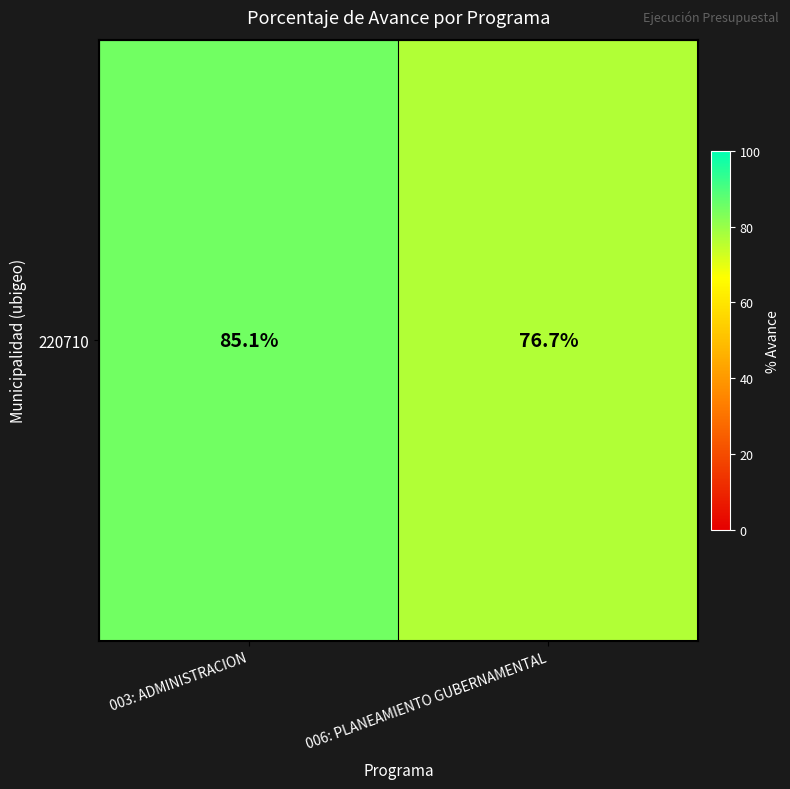

List the labels in order of value, smallest first.

006: PLANEAMIENTO GUBERNAMENTAL, 003: ADMINISTRACION